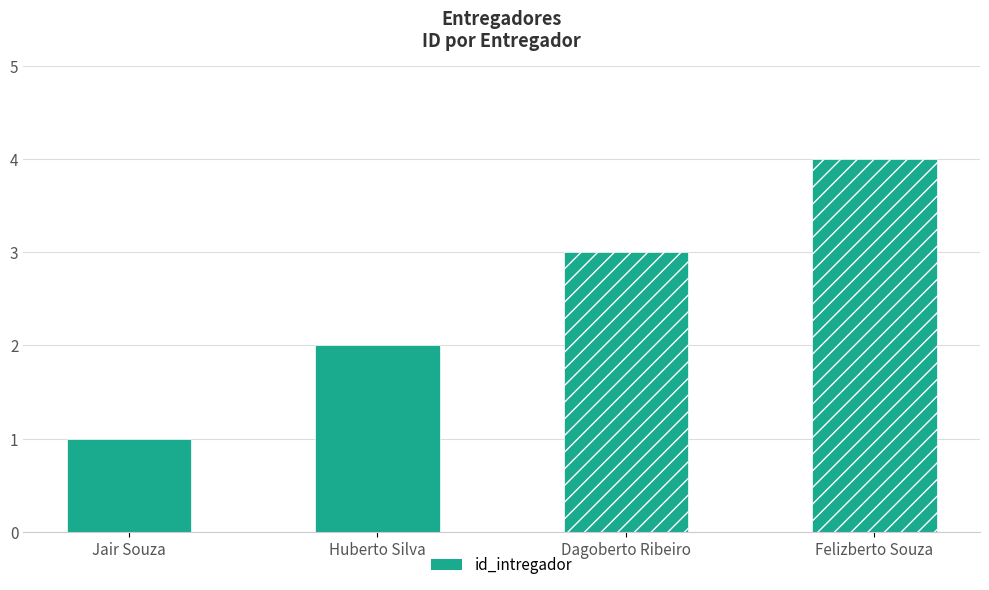

What is the sum of the values at Jair Souza and Huberto Silva?

3